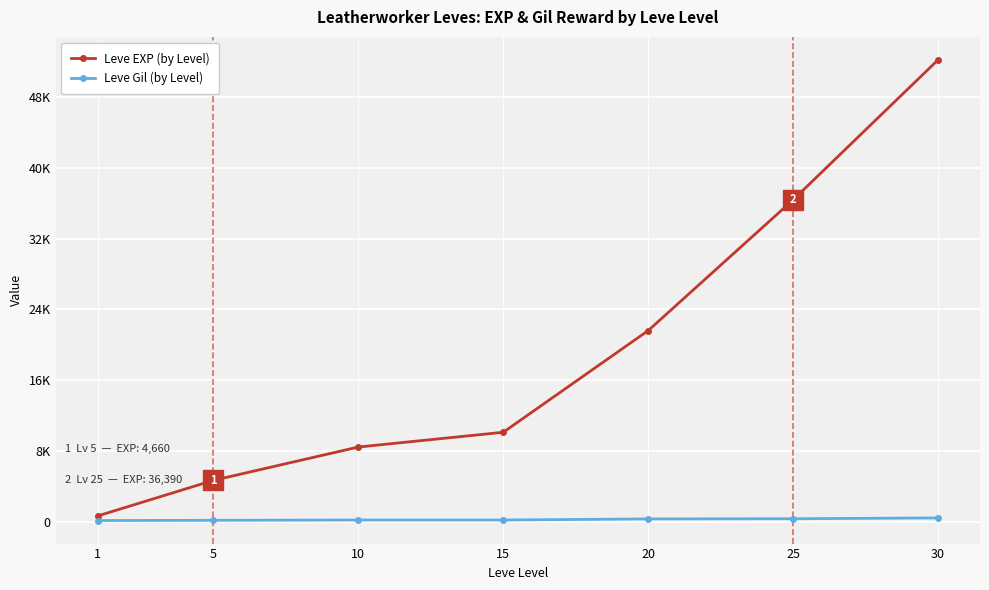

Is it true that Leve EXP (by Level) equals 36390 at 25?

True